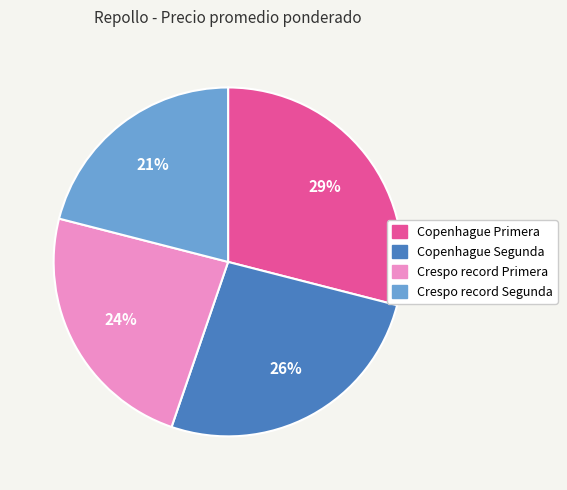

True or false: Copenhague Segunda accounts for 26% of the total.

True